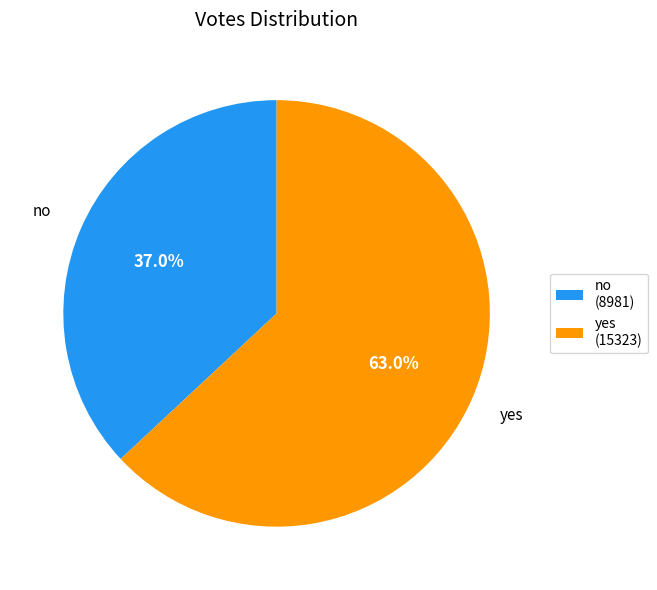

The yes slice represents 63% of the pie. True or false?

True